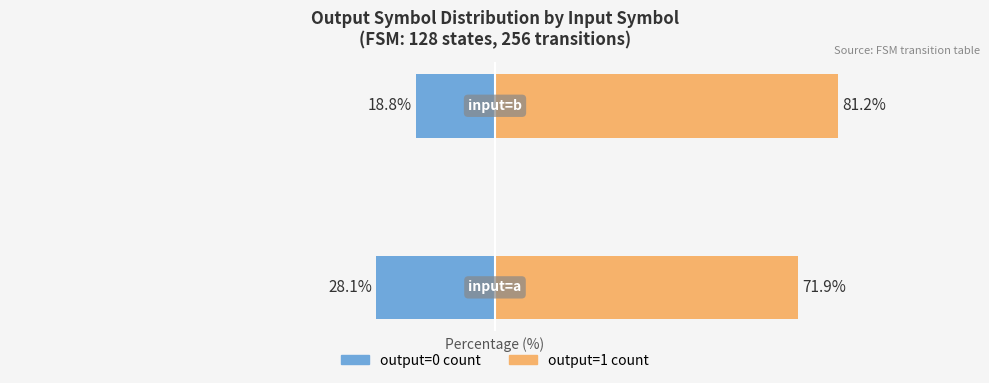

Which series has the largest total across all categories?

output=1 count